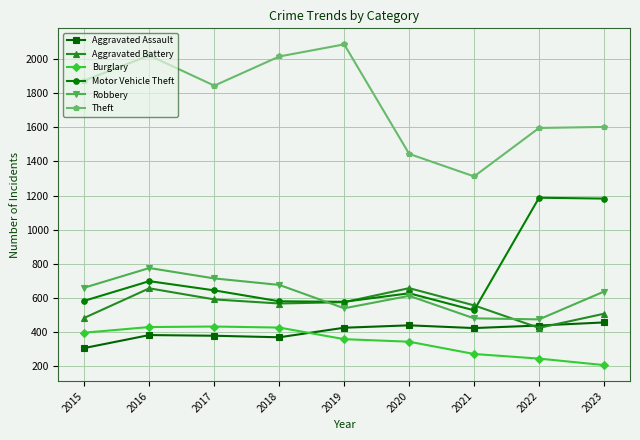

True or false: Theft and Aggravated Assault intersect in this chart.

False